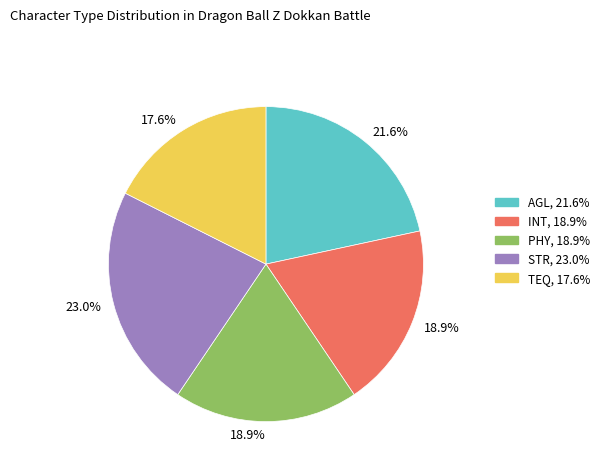

What is the largest slice in the pie chart?

STR